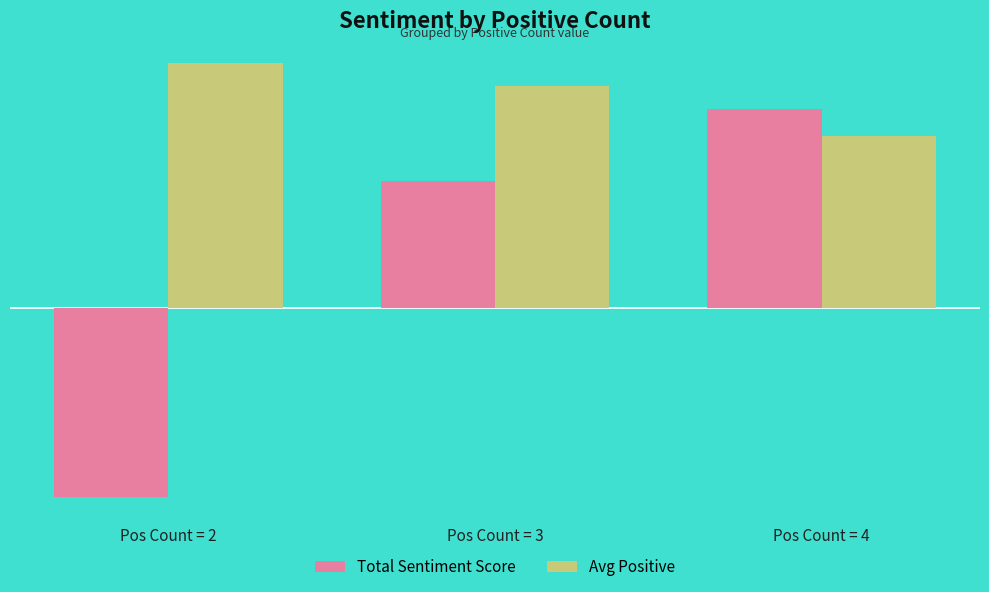

Which series has the largest total across all categories?

Avg Positive